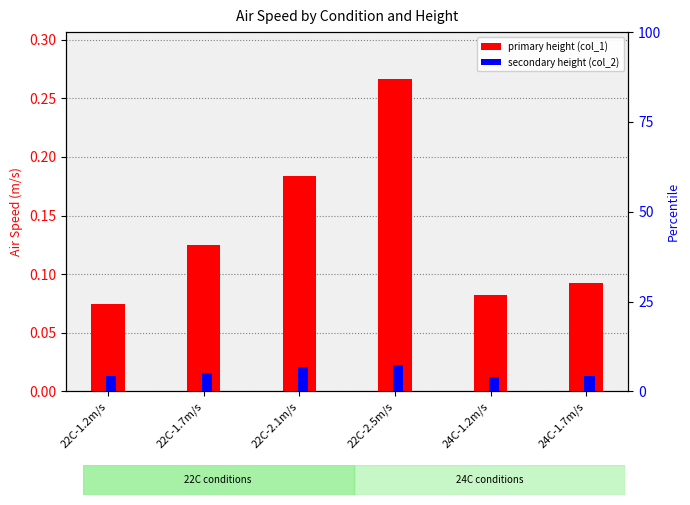

Which series changed the most between 24C-1.2m/s and 24C-1.7m/s?

Height 0.1 (primary)